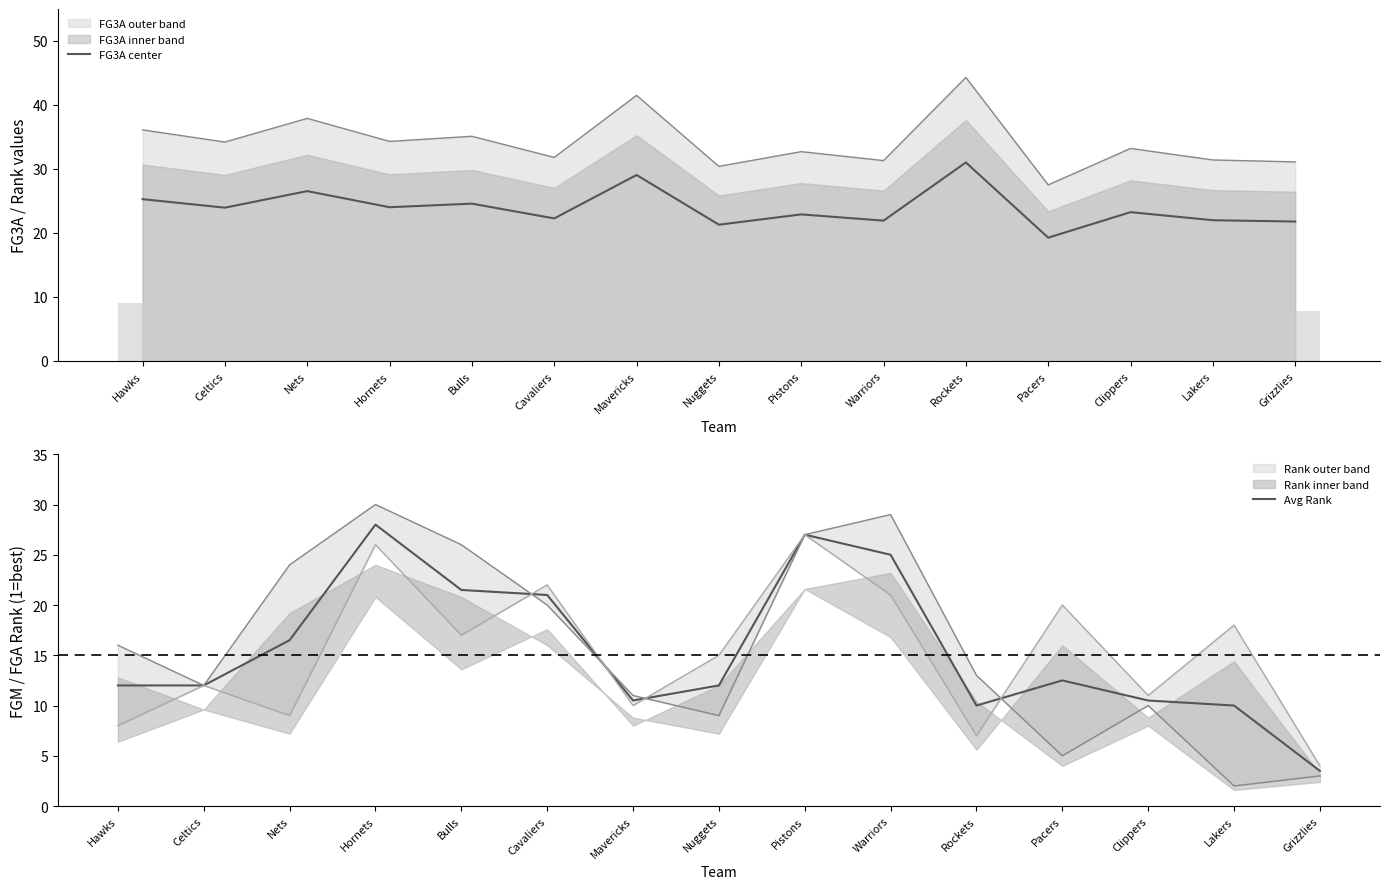

Is it true that FG3A center equals 31.0 at Nuggets?

False